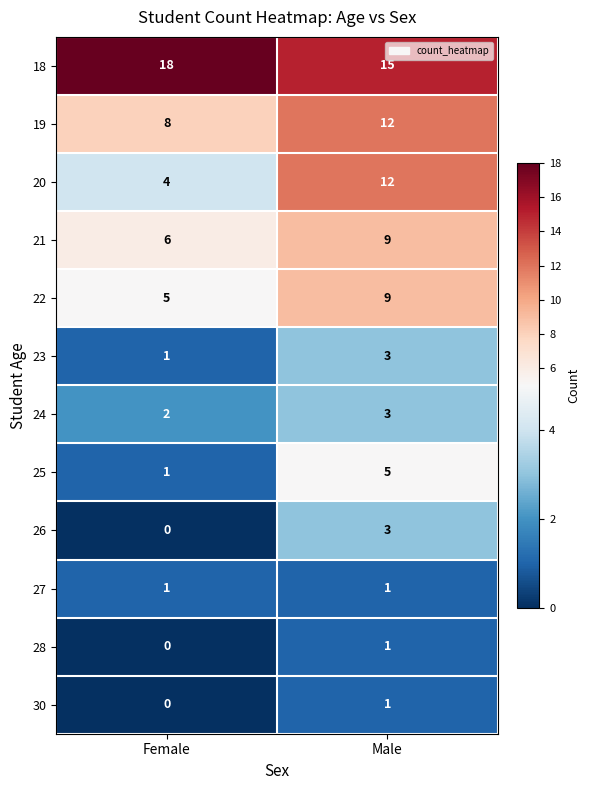

What is the difference between the 19 values at Male and Female?

4